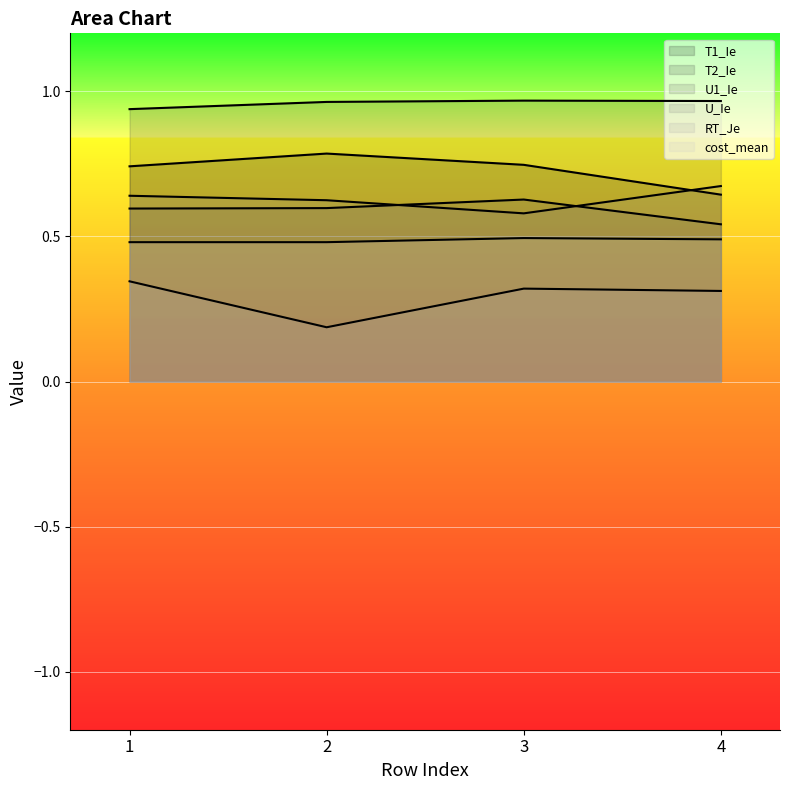

At how many categories does at least one series exceed 0?

4